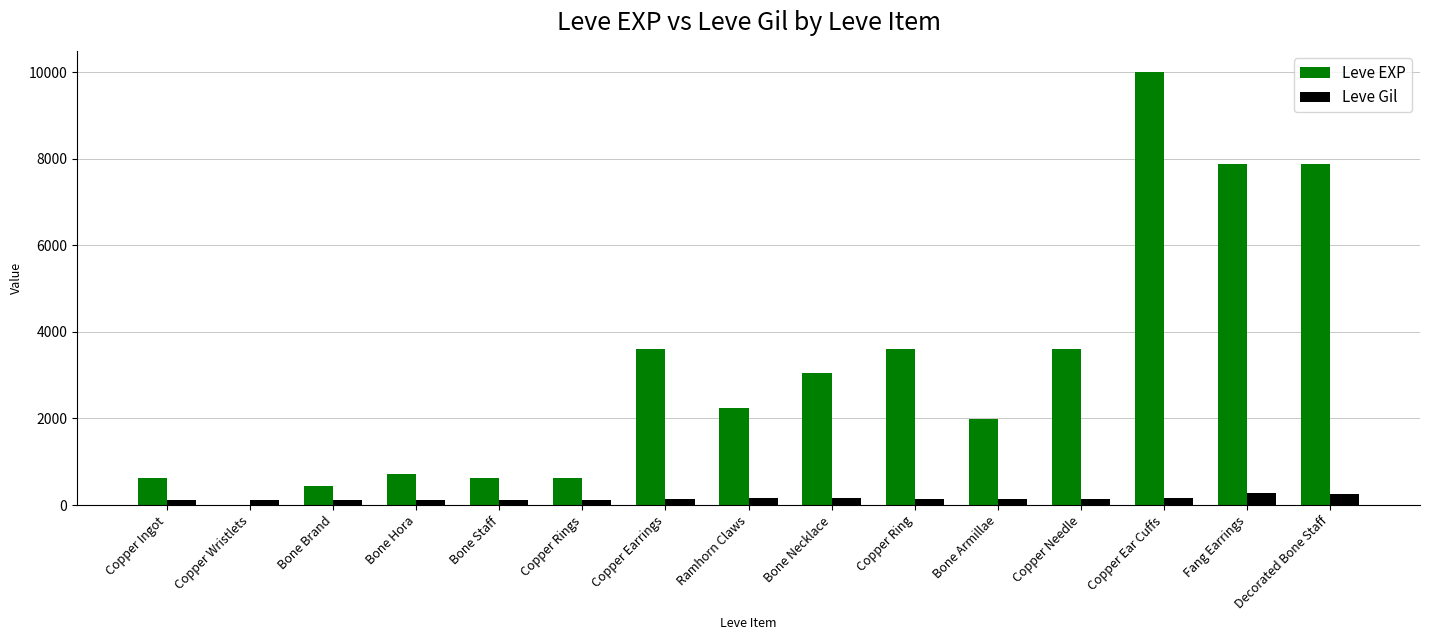

Read the Leve EXP value at Decorated Bone Staff, to the nearest 50.

7900